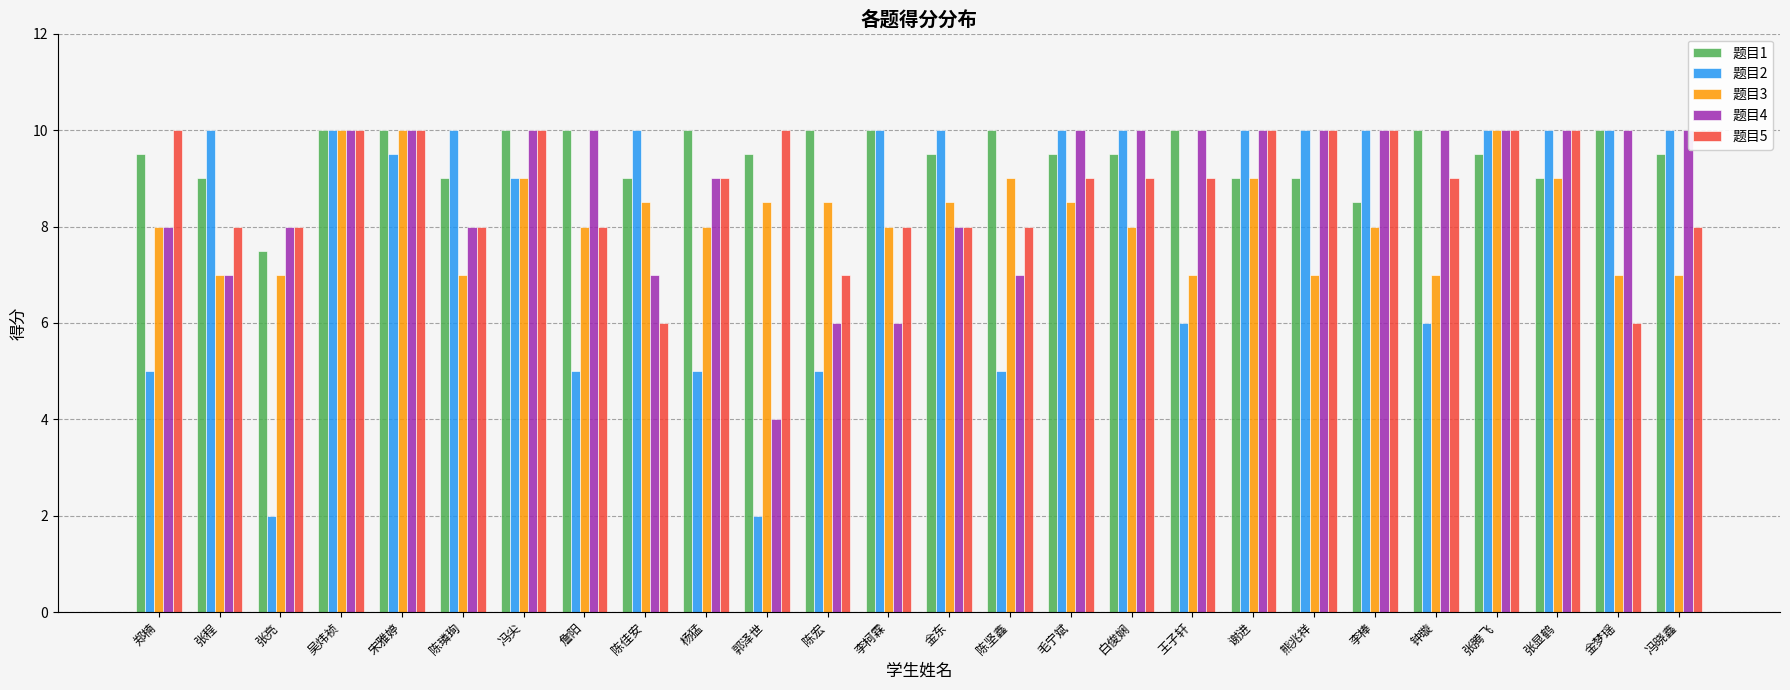

What is the value of the 题目3 bar at the 12th from the left?

8.5